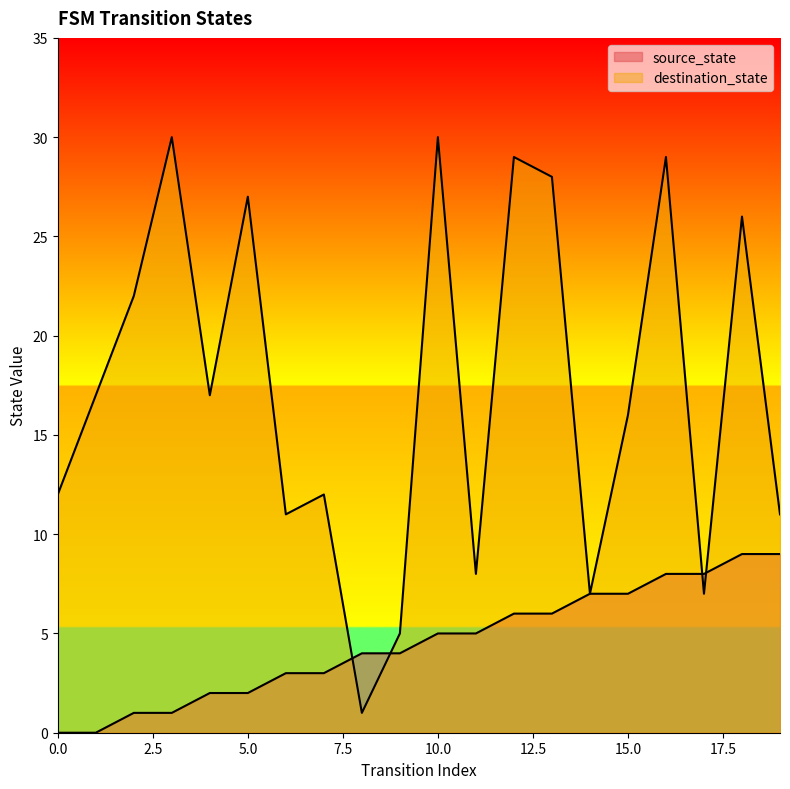

What is the value of the source_state point at the 13th from the left?

6